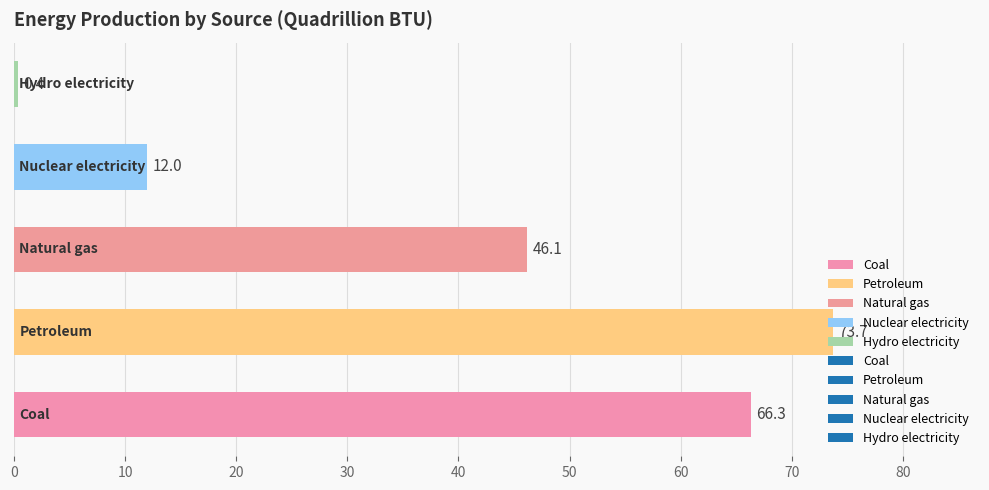

What is the difference between the maximum and minimum values?

73.3